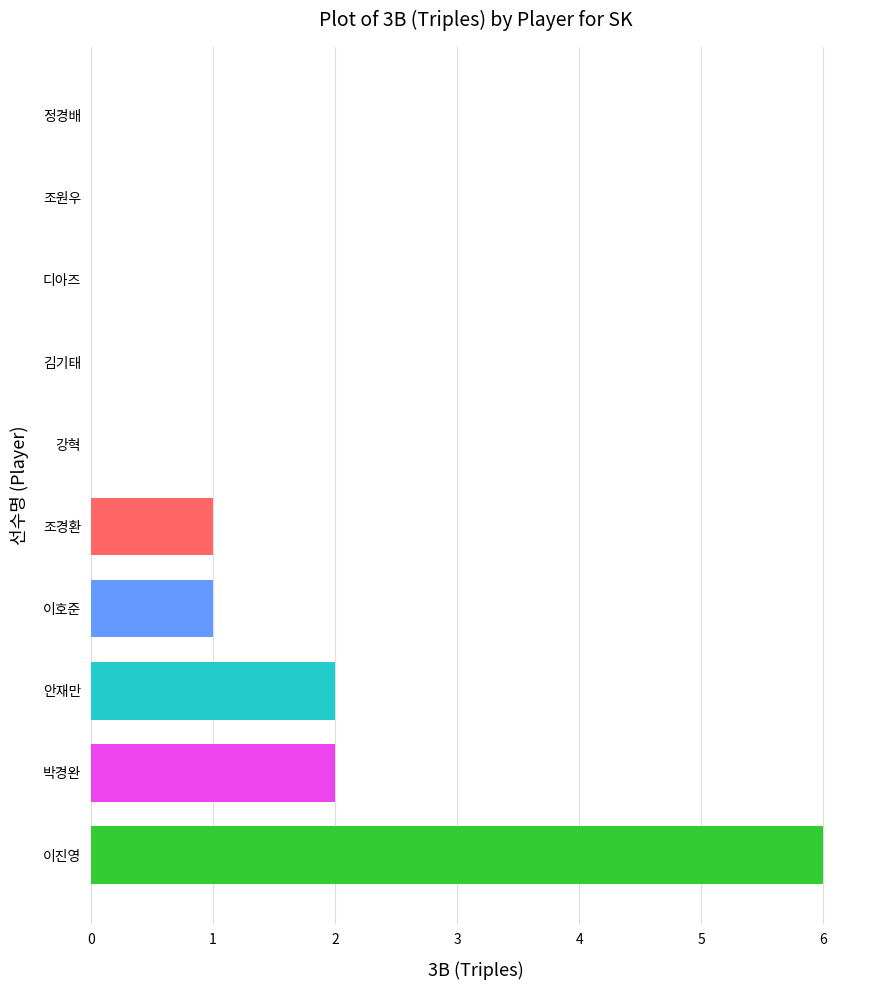

Reading top to bottom, extract all data points from this chart.

정경배=0	조원우=0	디아즈=0	김기태=0	강혁=0	조경환=1	이호준=1	안재만=2	박경완=2	이진영=6